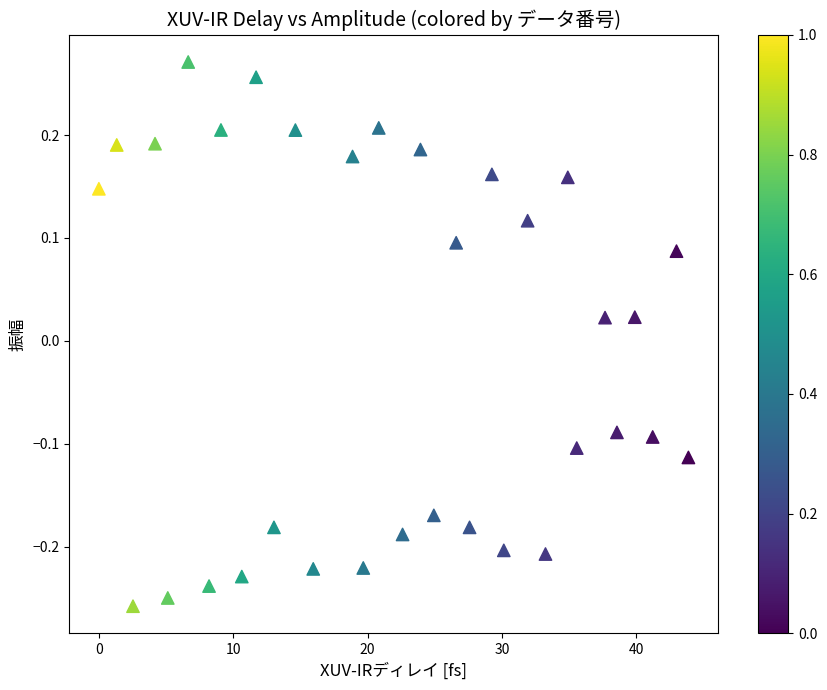

What is the range of X values (max minus min)?

43.9